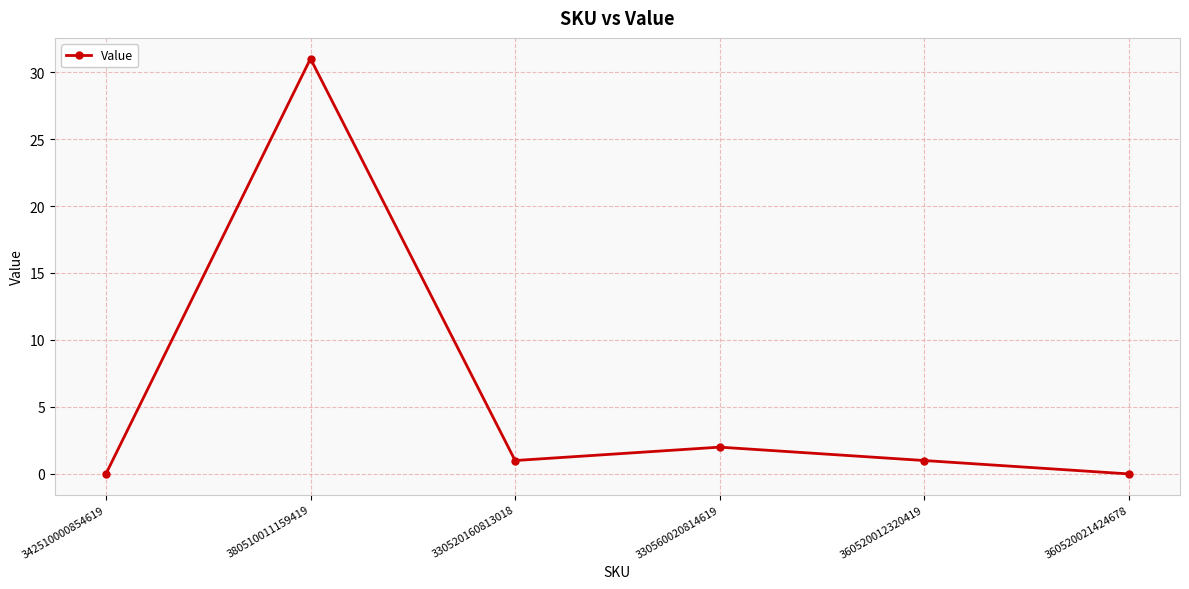

How many series are shown in this chart?

1